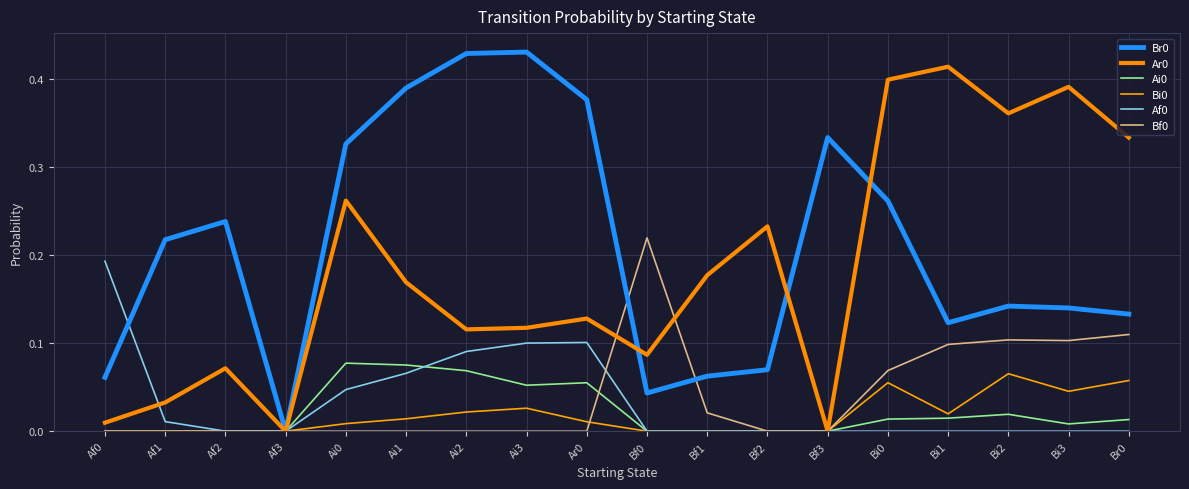

What is the label of the 13th point from the left?

Bf3